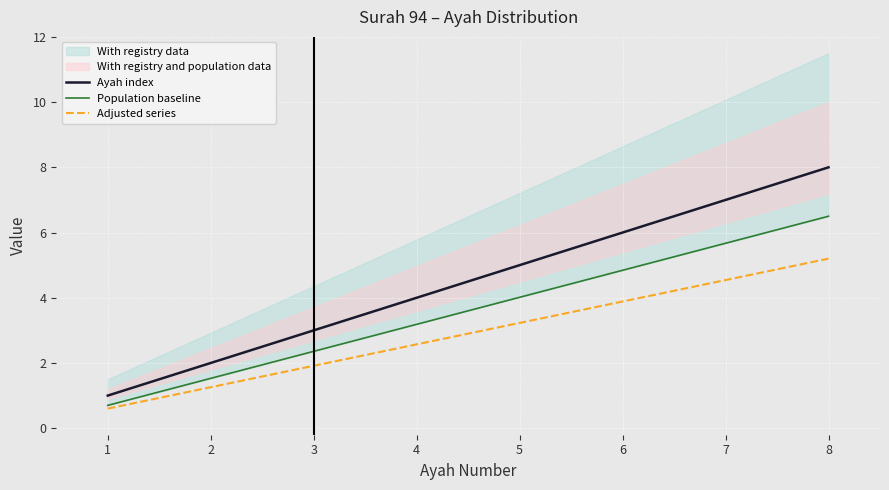

Count the Ayah index values in the range 3 to 7.

5